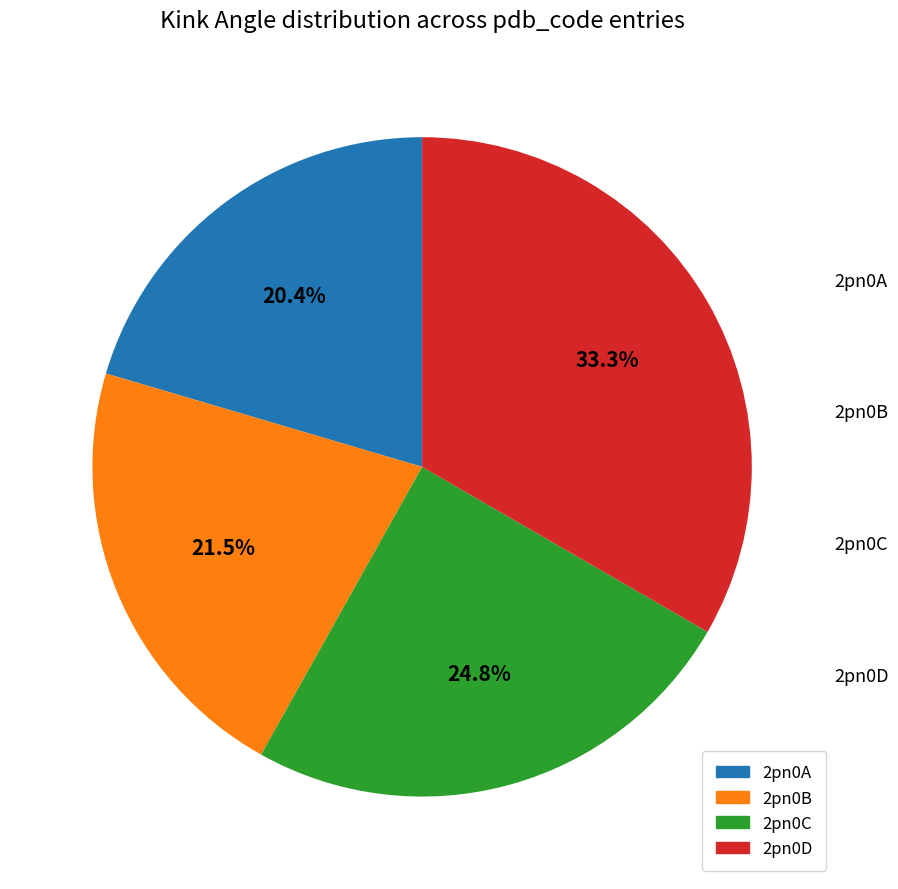

Between 2pn0D and 2pn0A, which is larger?

2pn0D